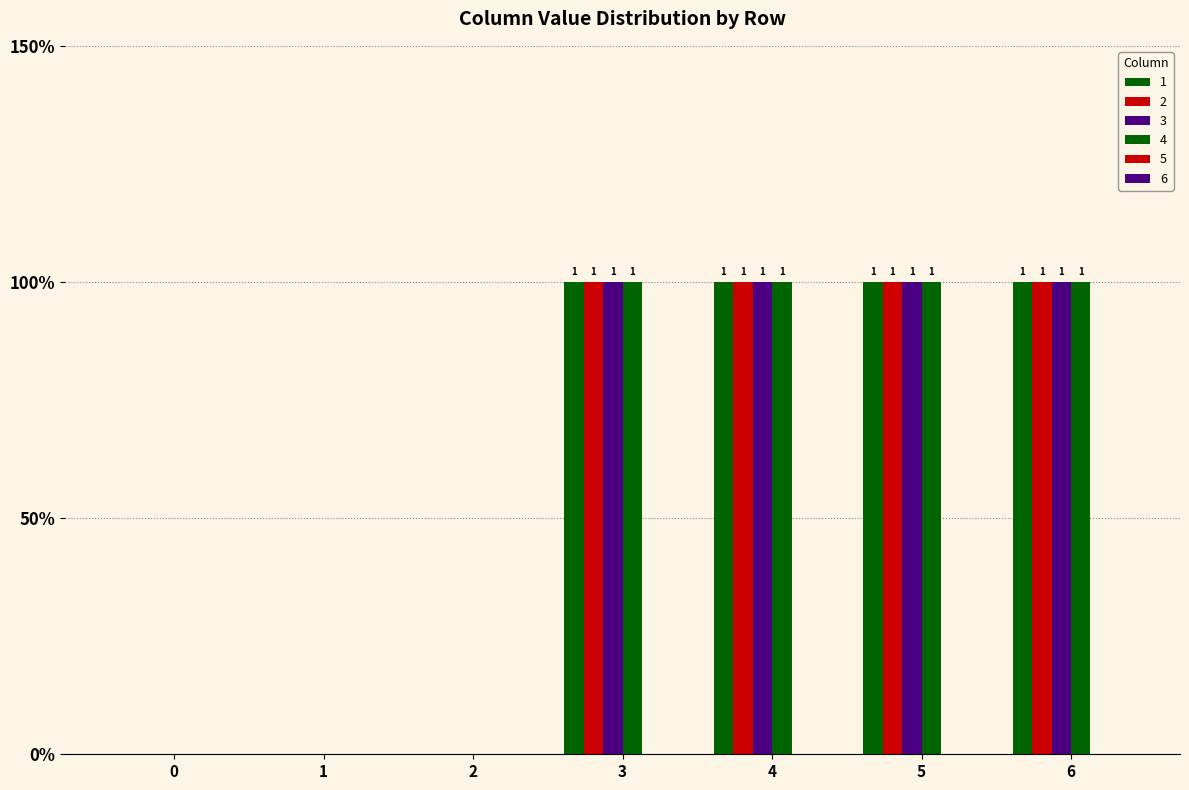

At how many categories does at least one series exceed 0?

4